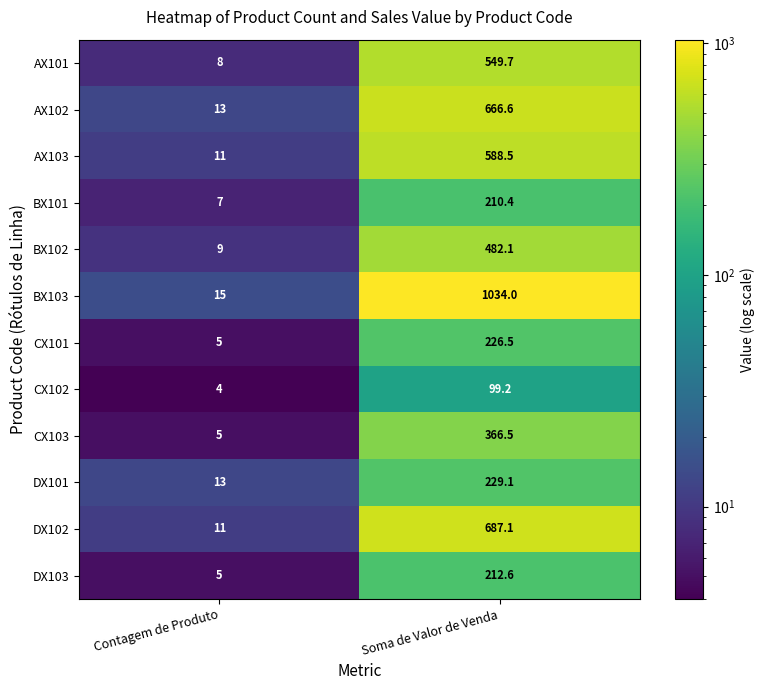

How many data points does each series have?

2